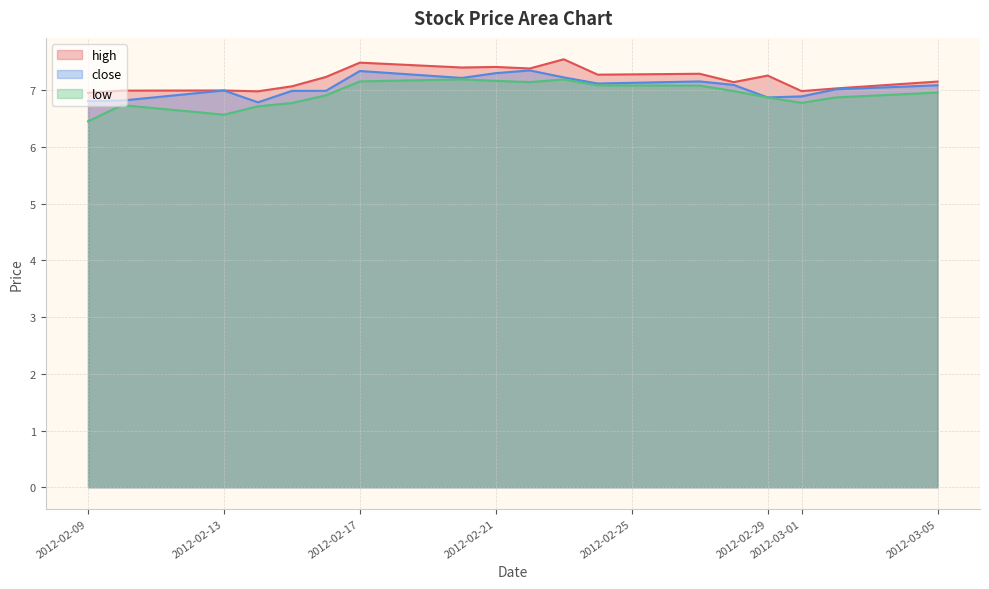

How many values in the close series exceed 7?

10